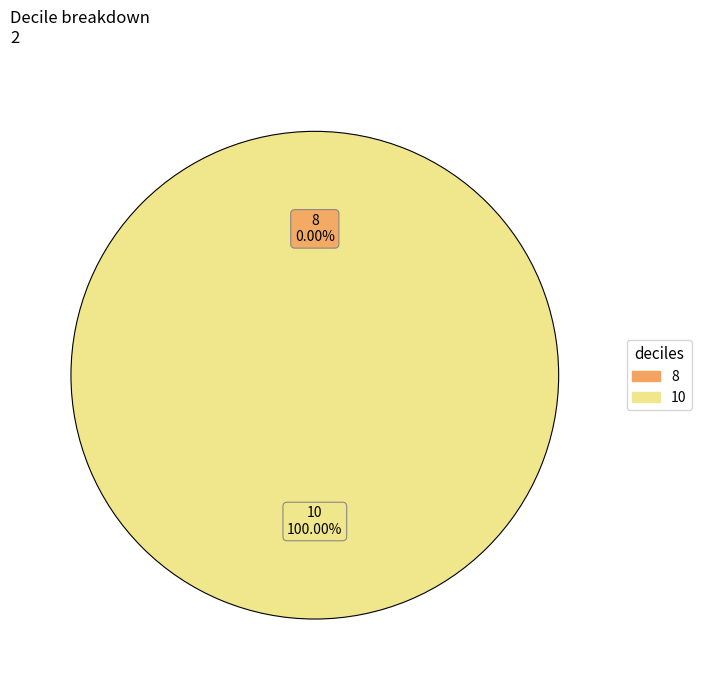

What is the change in value from 8 to 10?

+1